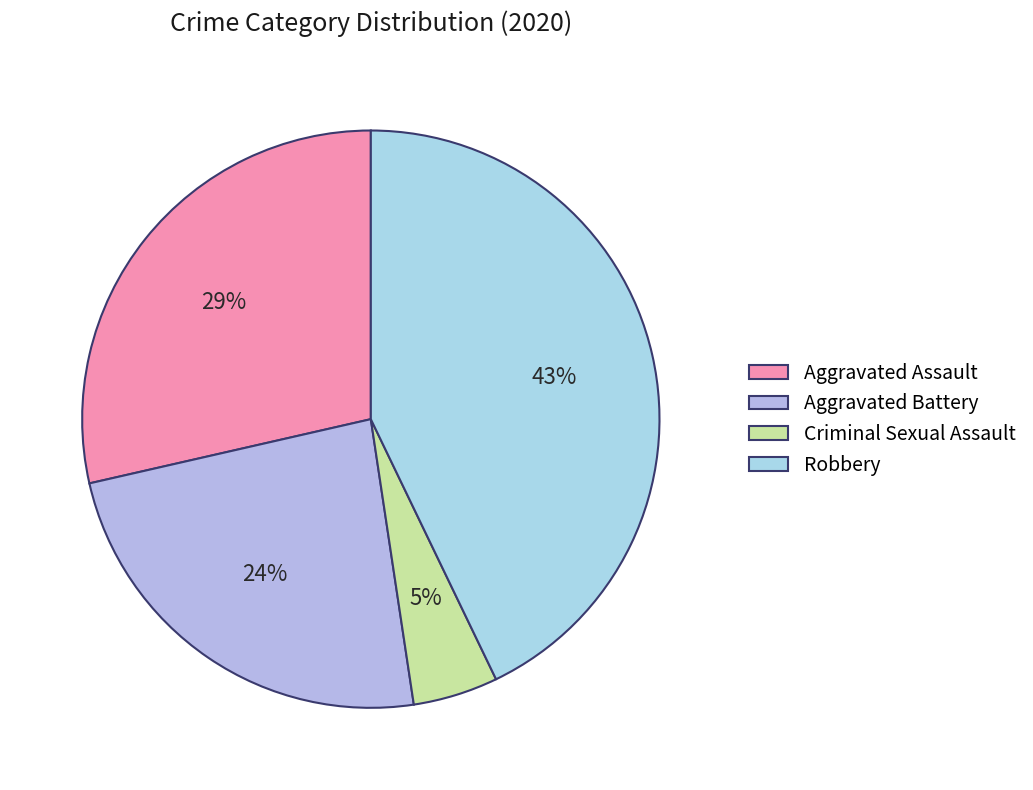

Which category has the biggest portion of the pie?

Robbery